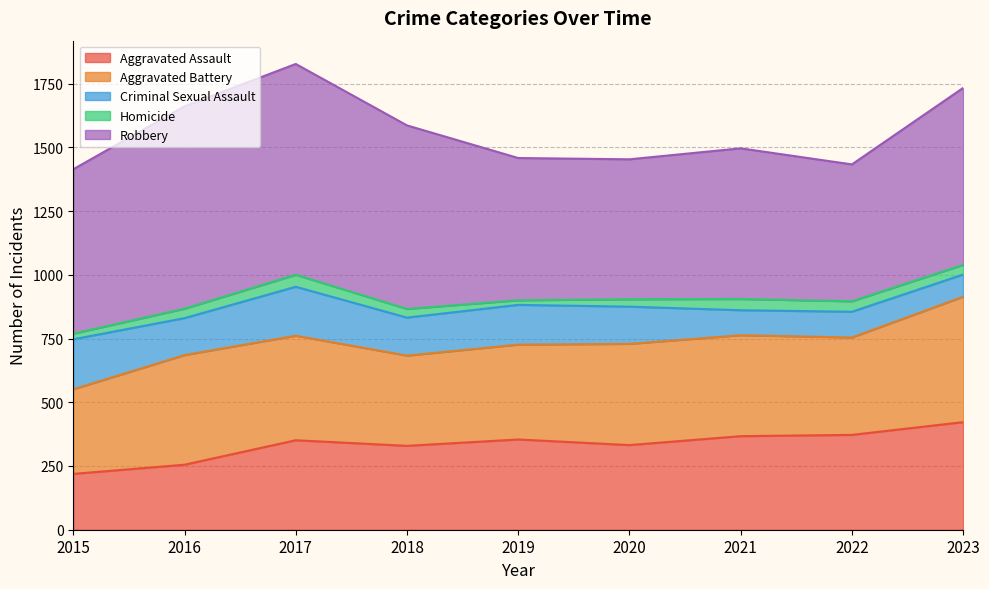

Which category has the lowest value in the Aggravated Assault series?

2015